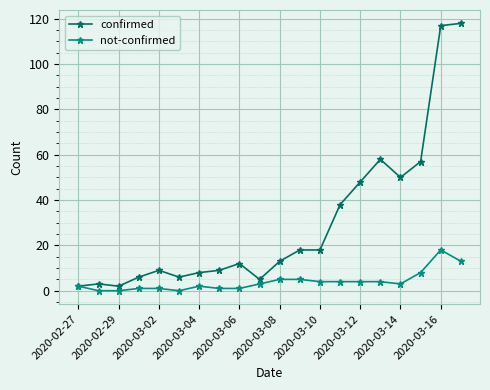

How many data points in confirmed are less than 13?

10